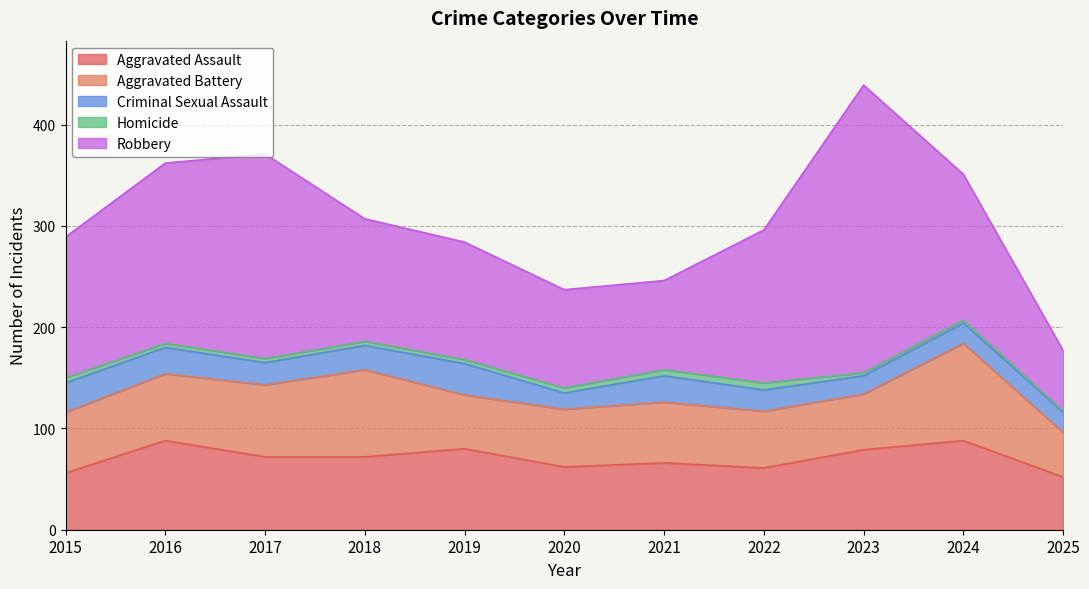

At which label does Robbery reach its peak?

2023